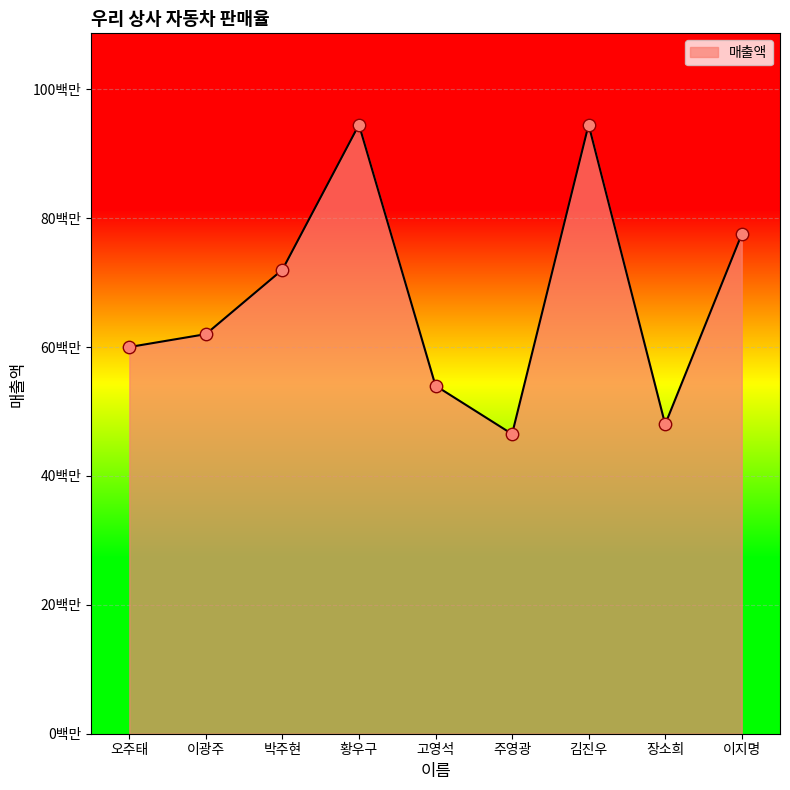

Is this an area chart (filled region under the line)?

Yes